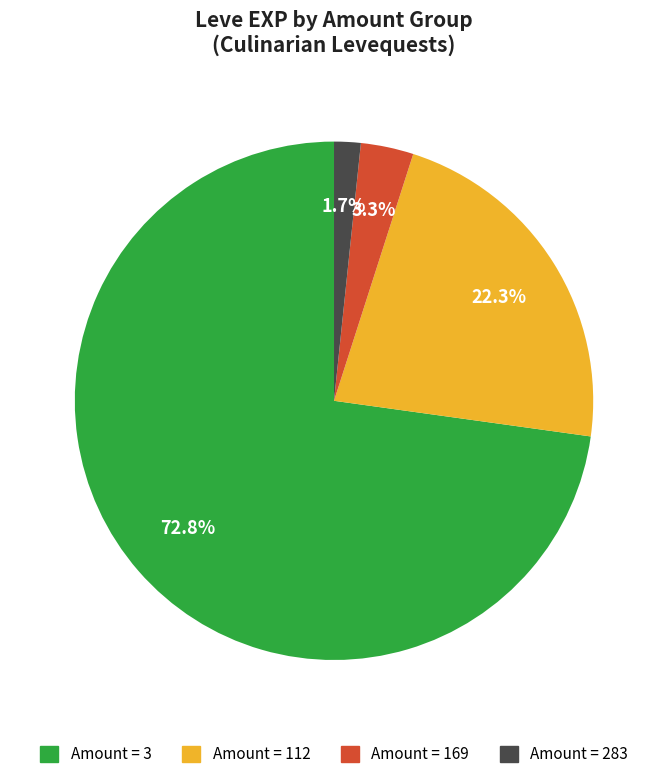

Is there any slice that represents more than half of the pie?

Yes